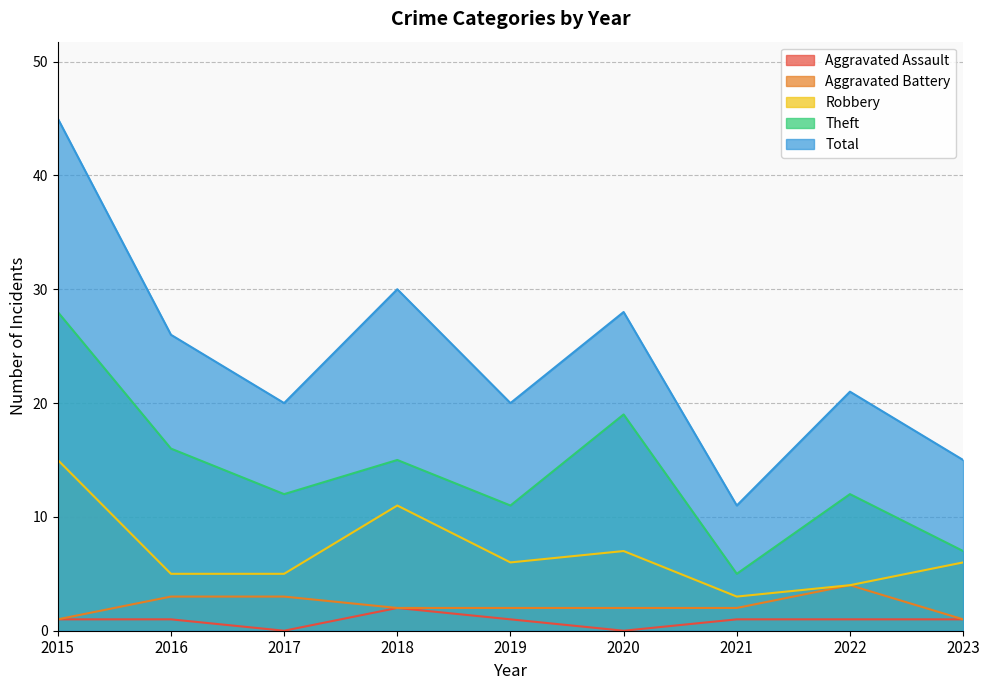

Which series has the largest total across all categories?

Total